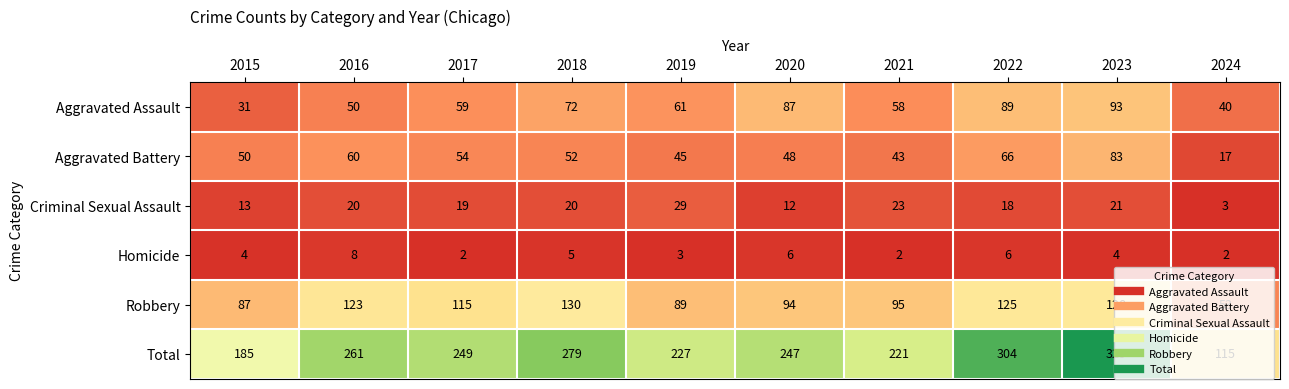

What is the minimum value shown in the chart?

2